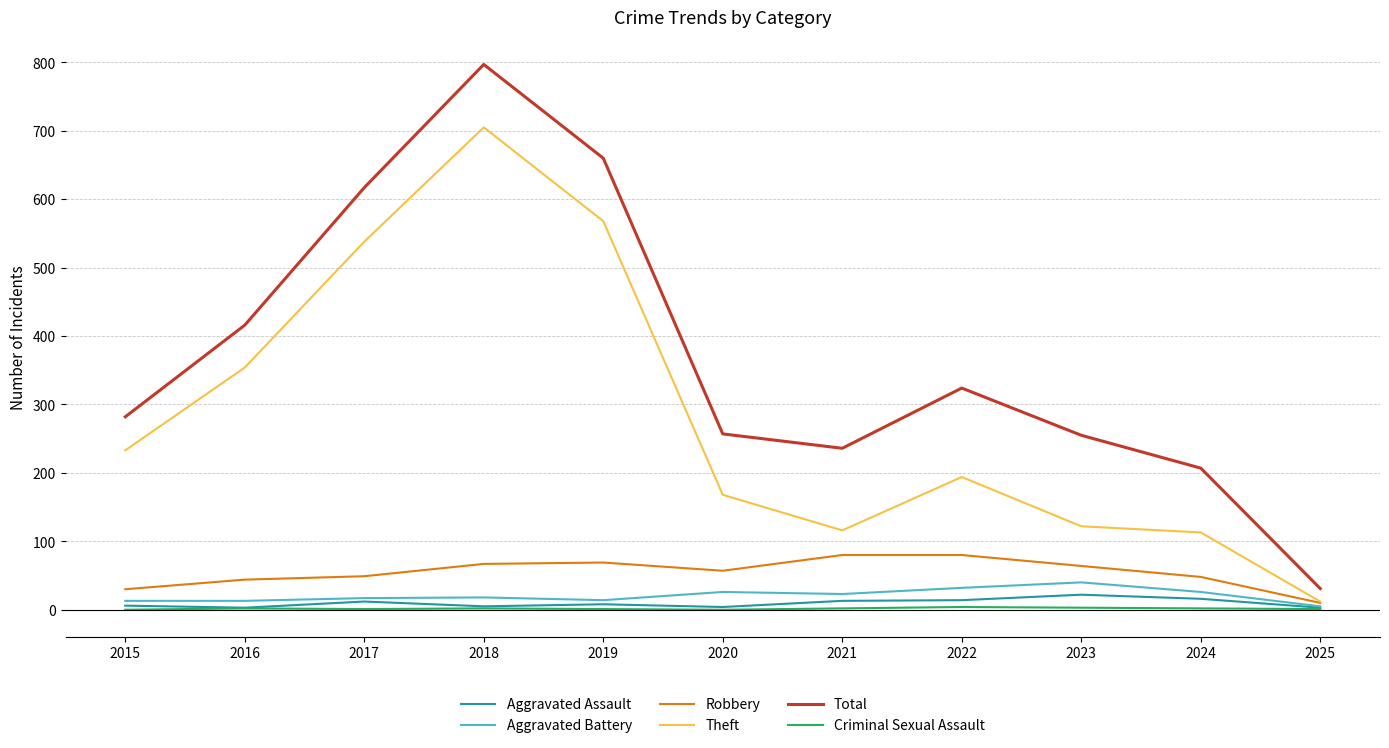

What are all the series names shown in the legend?

Aggravated Assault, Aggravated Battery, Robbery, Theft, Total, Criminal Sexual Assault